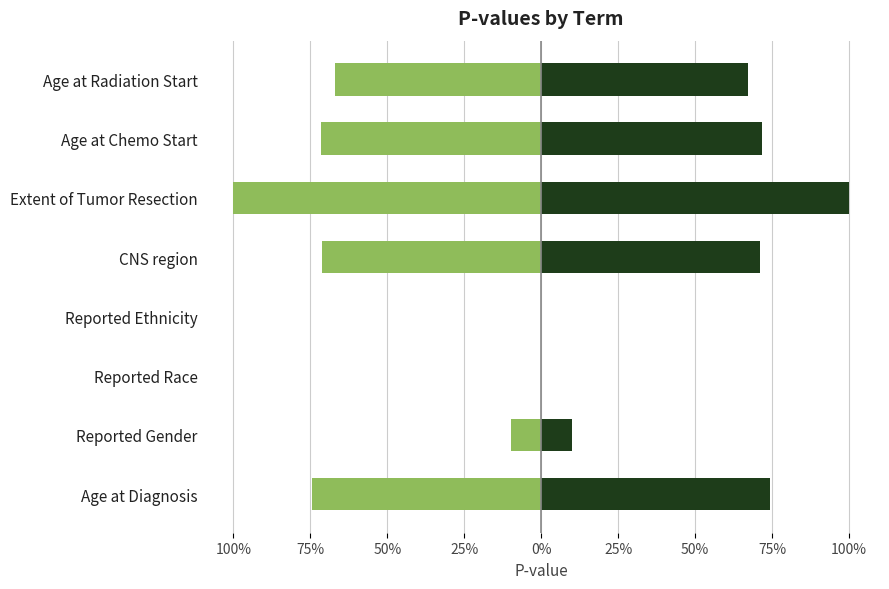

True or false: 1 - p-value has a value of -0.0 at Reported Ethnicity.

True